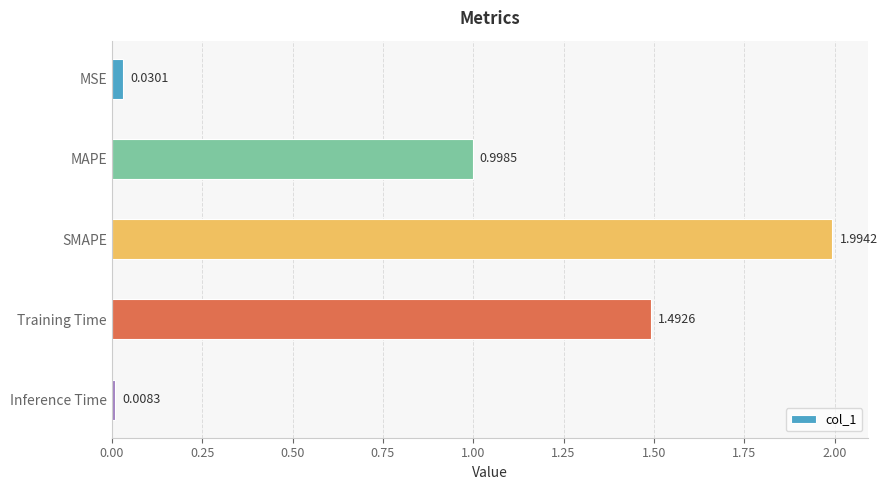

Are the bars horizontal?

Yes